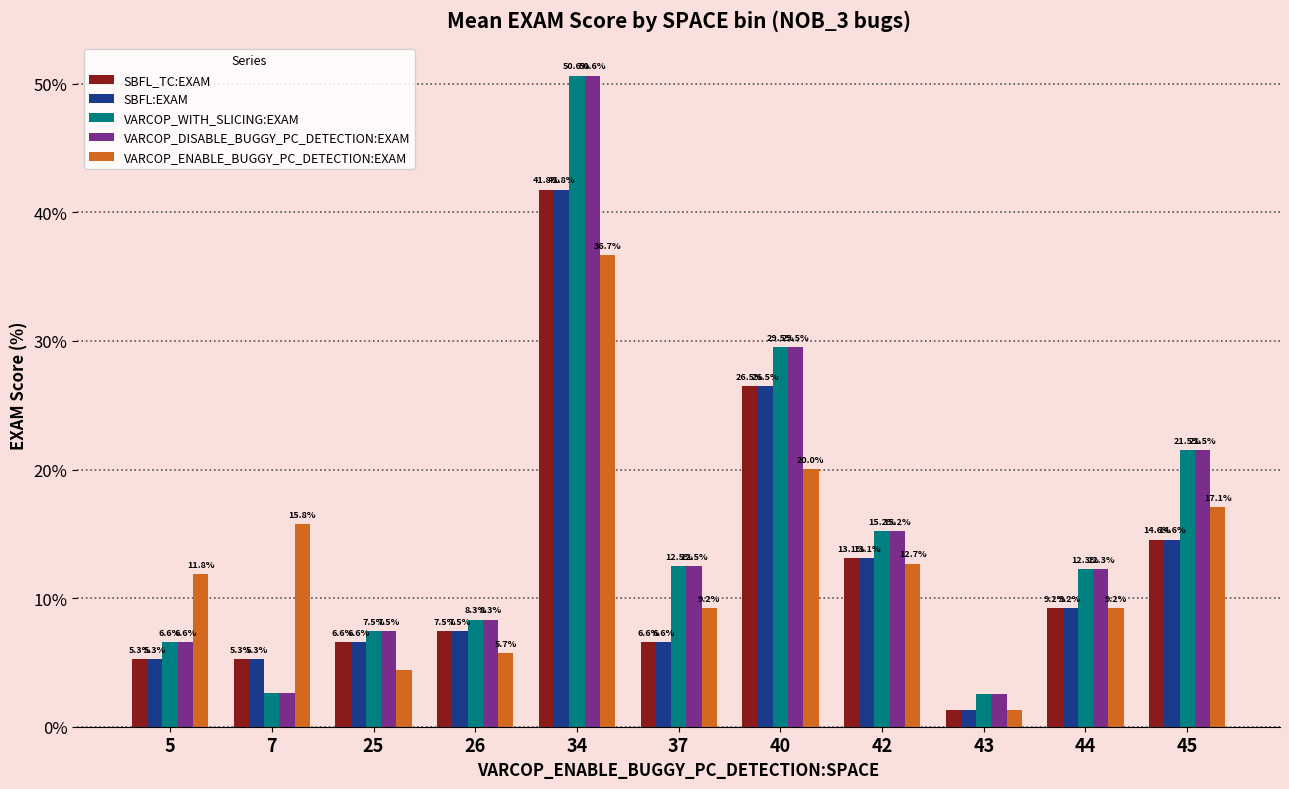

Which category has the highest value in the VARCOP_WITH_SLICING:EXAM series?

34